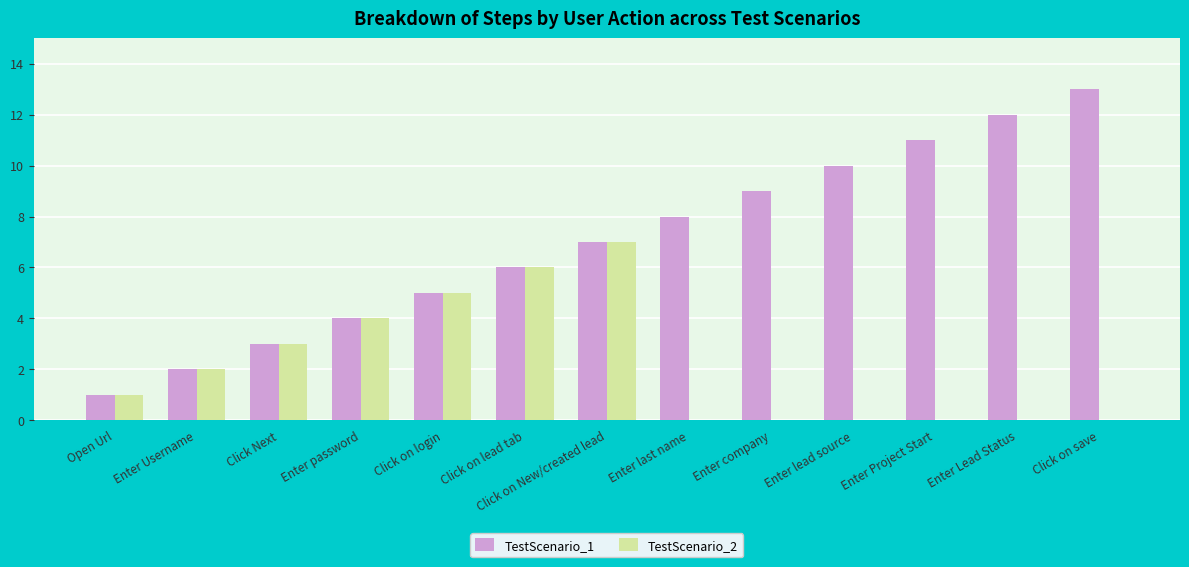

Which series has the largest total across all categories?

TestScenario_1